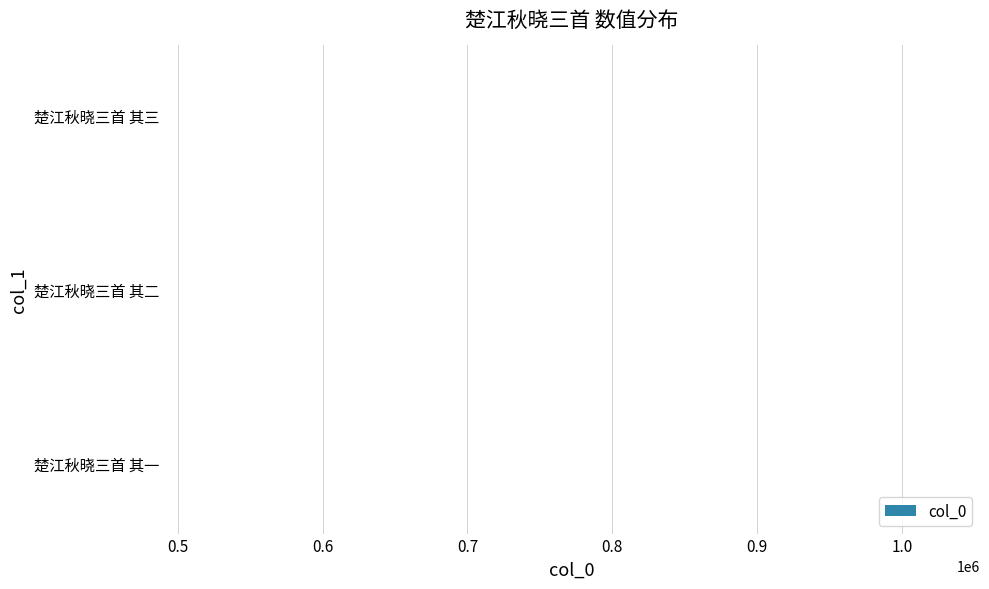

What is the smallest value displayed?

490251